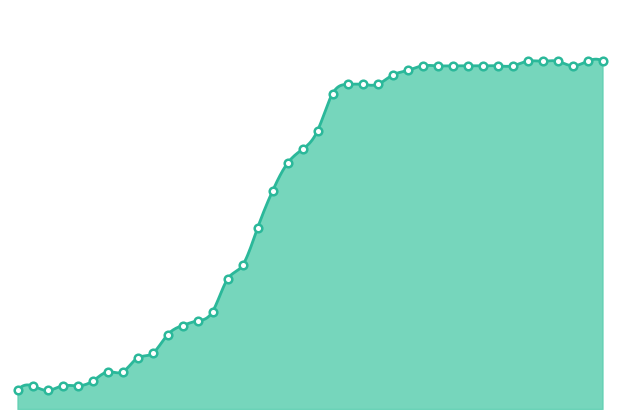

Approximately how many times larger is the value at 2020-04-03 compared to 2020-04-06?

1.0